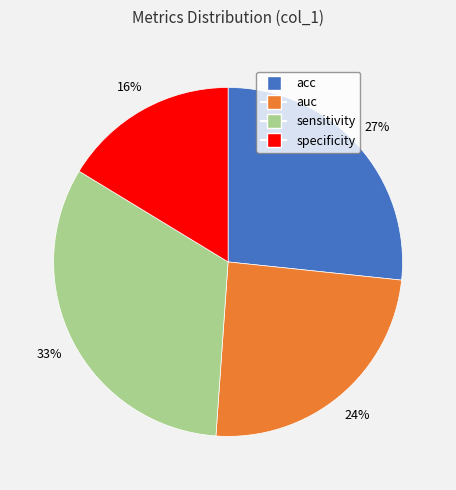

How many slices are in this pie chart?

4